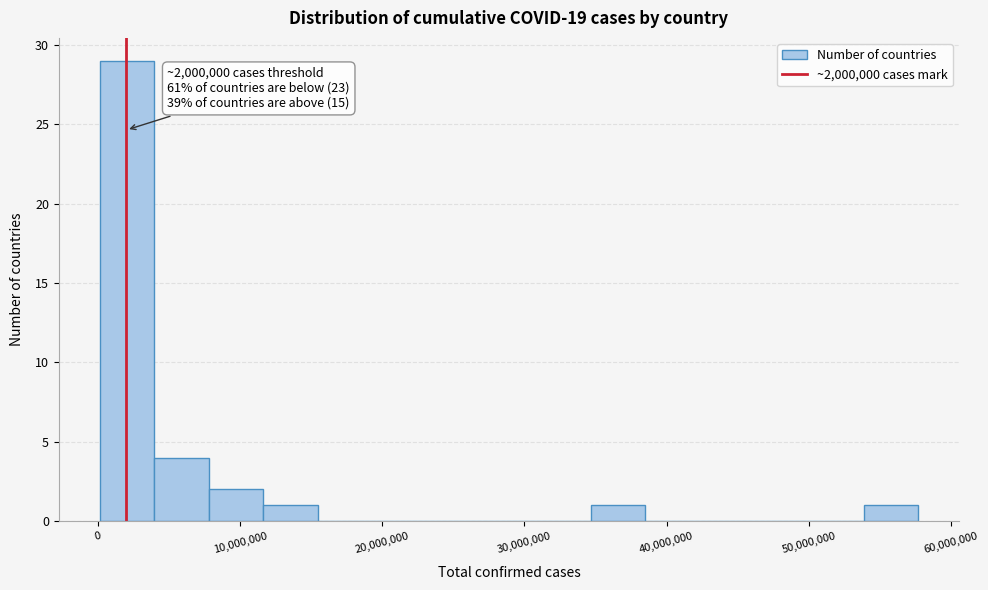

Around what value on the x-axis is the tallest bar? Give the approximate position of its centre, as read against the axis.

2000000